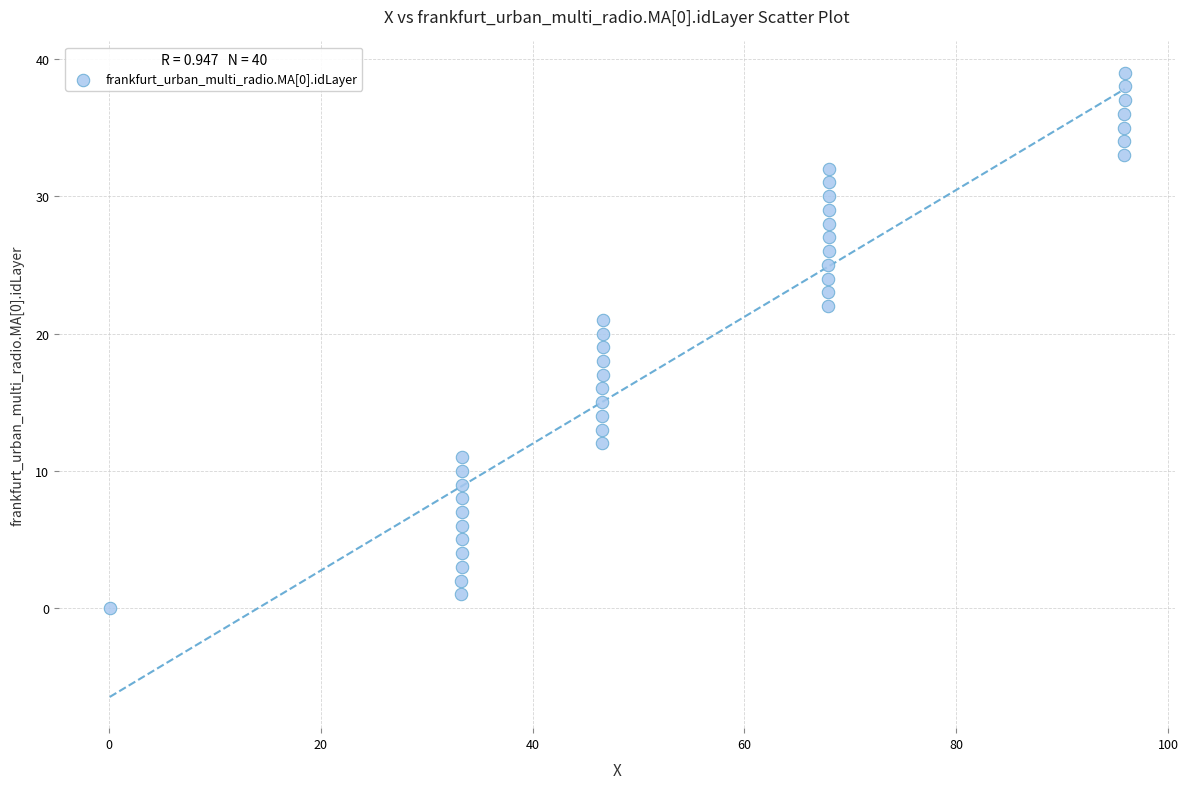

What is the range of Y values (max minus min)?

39